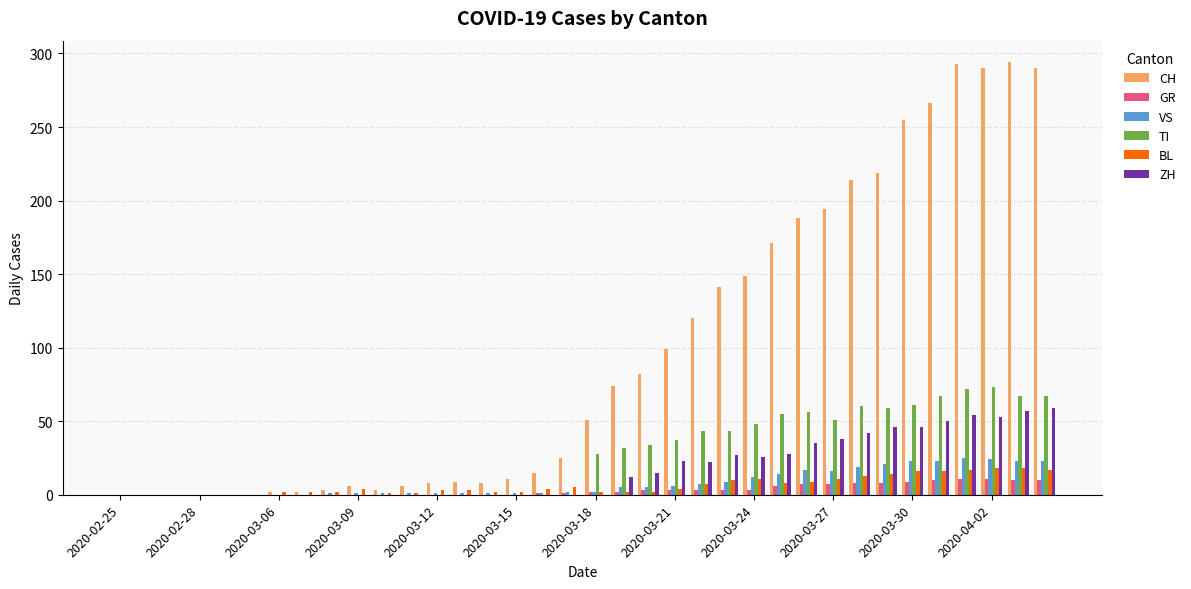

Which series has the largest range (max minus min)?

CH